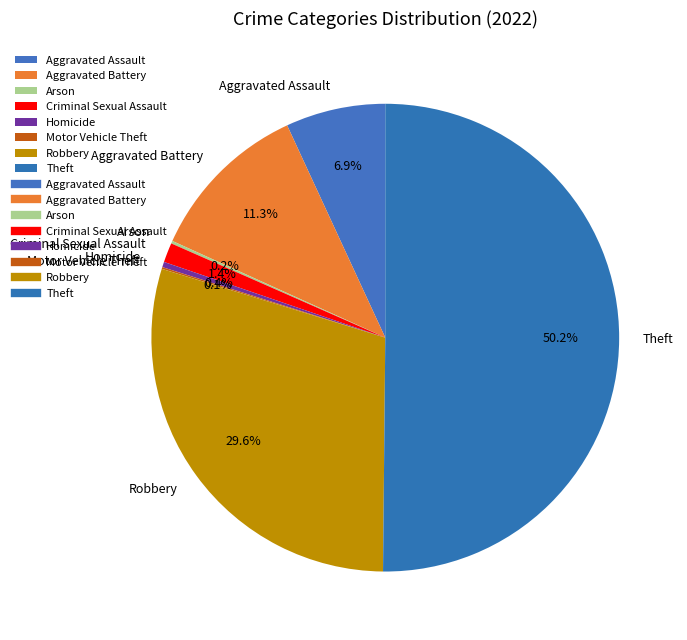

Is Aggravated Battery the majority of the pie?

No